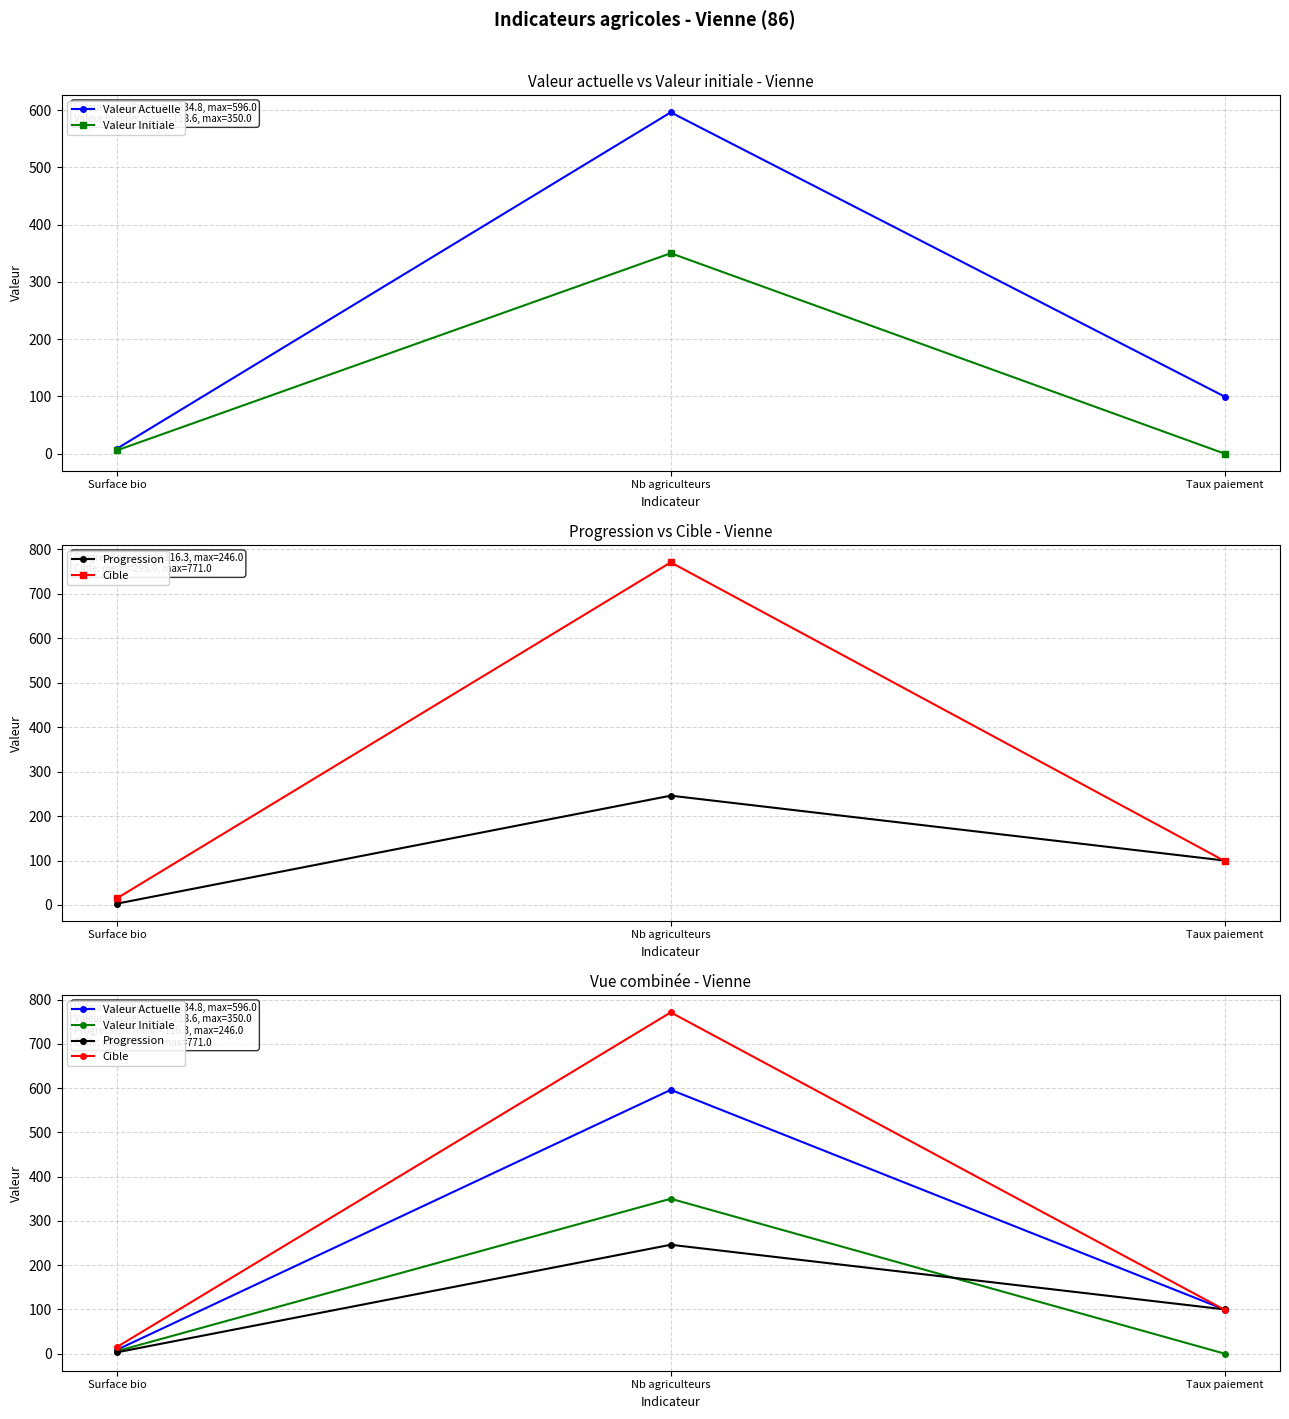

Which series has the widest spread of values?

Cible